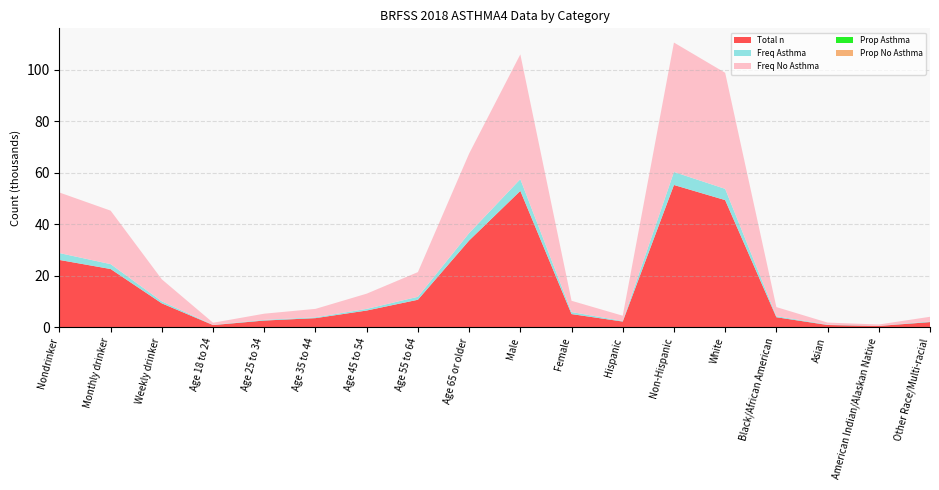

Reading left to right, list all the values displayed in this chart.

Total n: Nondrinker=26169.0	Monthly drinker=22646.0	Weekly drinker=9316.0	Age 18 to 24=899.0	Age 25 to 34=2657.0	Age 35 to 44=3589.0	Age 45 to 54=6543.0	Age 55 to 64=10724.0	Age 65 or older=33719.0	Male=52971.0	Female=5160.0	Hispanic=2262.0	Non-Hispanic=55262.0	White=49394.0	Black/African American=3939.0	Asian=930.0	American Indian/Alaskan Native=557.0	Other Race/Multi-racial=2056.0
Freq Asthma: Nondrinker=2671.0	Monthly drinker=1897.0	Weekly drinker=775.0	Age 18 to 24=90.0	Age 25 to 34=264.0	Age 35 to 44=325.0	Age 45 to 54=637.0	Age 55 to 64=1153.0	Age 65 or older=2874.0	Male=4555.0	Female=788.0	Hispanic=236.0	Non-Hispanic=5056.0	White=4362.0	Black/African American=411.0	Asian=153.0	American Indian/Alaskan Native=51.0	Other Race/Multi-racial=252.0
Freq No Asthma: Nondrinker=23498.0	Monthly drinker=20749.0	Weekly drinker=8541.0	Age 18 to 24=809.0	Age 25 to 34=2393.0	Age 35 to 44=3264.0	Age 45 to 54=5906.0	Age 55 to 64=9571.0	Age 65 or older=30845.0	Male=48416.0	Female=4372.0	Hispanic=2026.0	Non-Hispanic=50206.0	White=45032.0	Black/African American=3528.0	Asian=777.0	American Indian/Alaskan Native=506.0	Other Race/Multi-racial=1804.0
Prop Asthma: Nondrinker=0.5	Monthly drinker=0.4	Weekly drinker=0.1	Age 18 to 24=0.0	Age 25 to 34=0.0	Age 35 to 44=0.1	Age 45 to 54=0.1	Age 55 to 64=0.2	Age 65 or older=0.5	Male=0.9	Female=0.1	Hispanic=0.0	Non-Hispanic=0.9	White=0.8	Black/African American=0.1	Asian=0.0	American Indian/Alaskan Native=0.0	Other Race/Multi-racial=0.0
Prop No Asthma: Nondrinker=0.4	Monthly drinker=0.4	Weekly drinker=0.2	Age 18 to 24=0.0	Age 25 to 34=0.0	Age 35 to 44=0.1	Age 45 to 54=0.1	Age 55 to 64=0.2	Age 65 or older=0.6	Male=0.9	Female=0.1	Hispanic=0.0	Non-Hispanic=1.0	White=0.9	Black/African American=0.1	Asian=0.0	American Indian/Alaskan Native=0.0	Other Race/Multi-racial=0.0